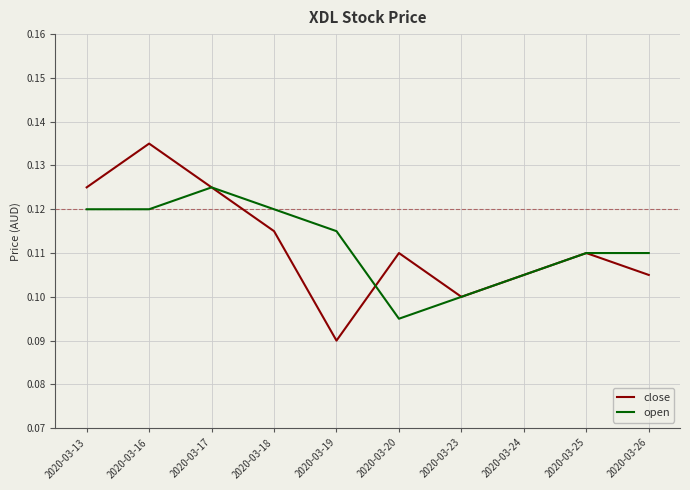

How many lines are shown in the chart?

2